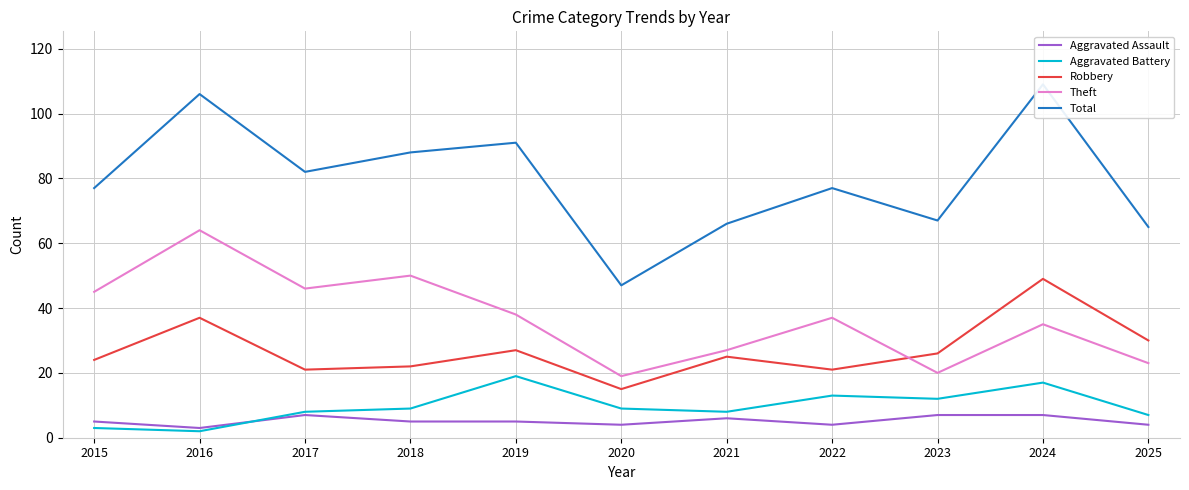

Is it true that Robbery equals 8 at 2020?

False